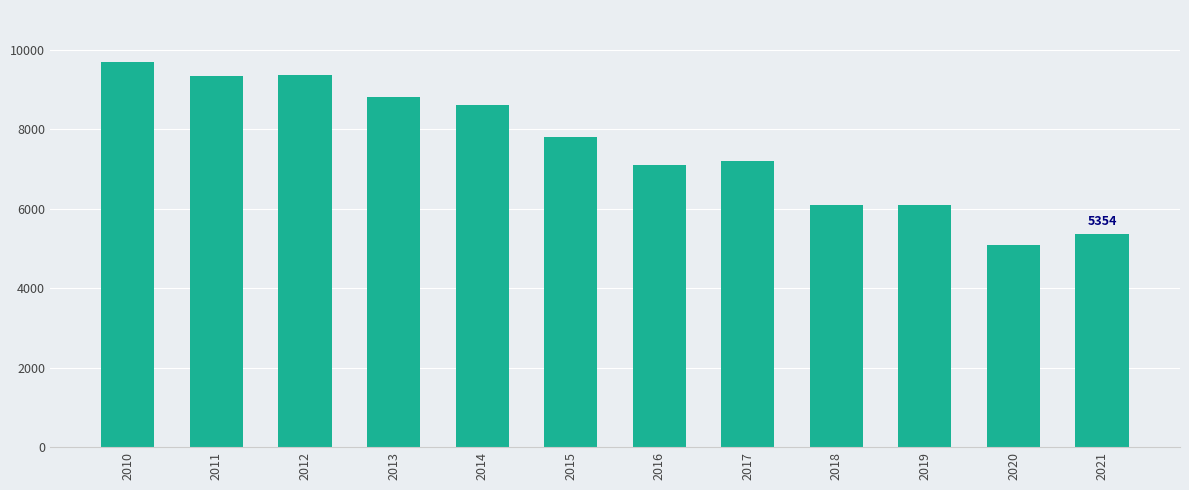

At which label does the data first exceed 7814?

2010